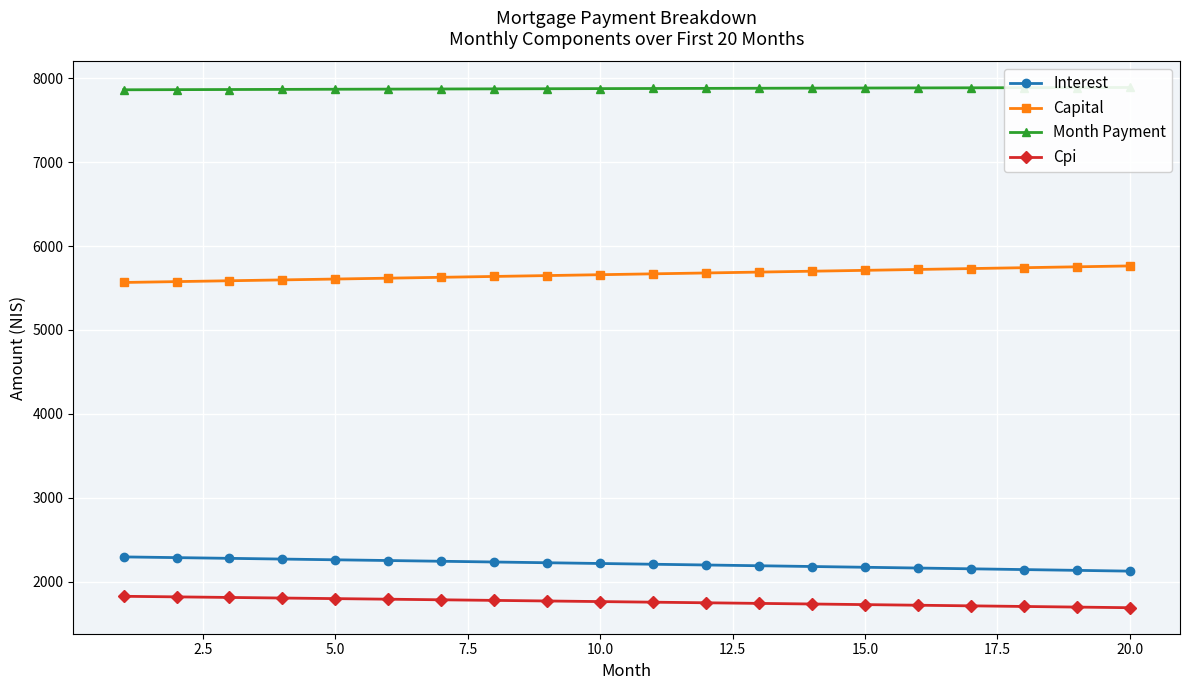

What is the highest value of the Capital series?

5762.9